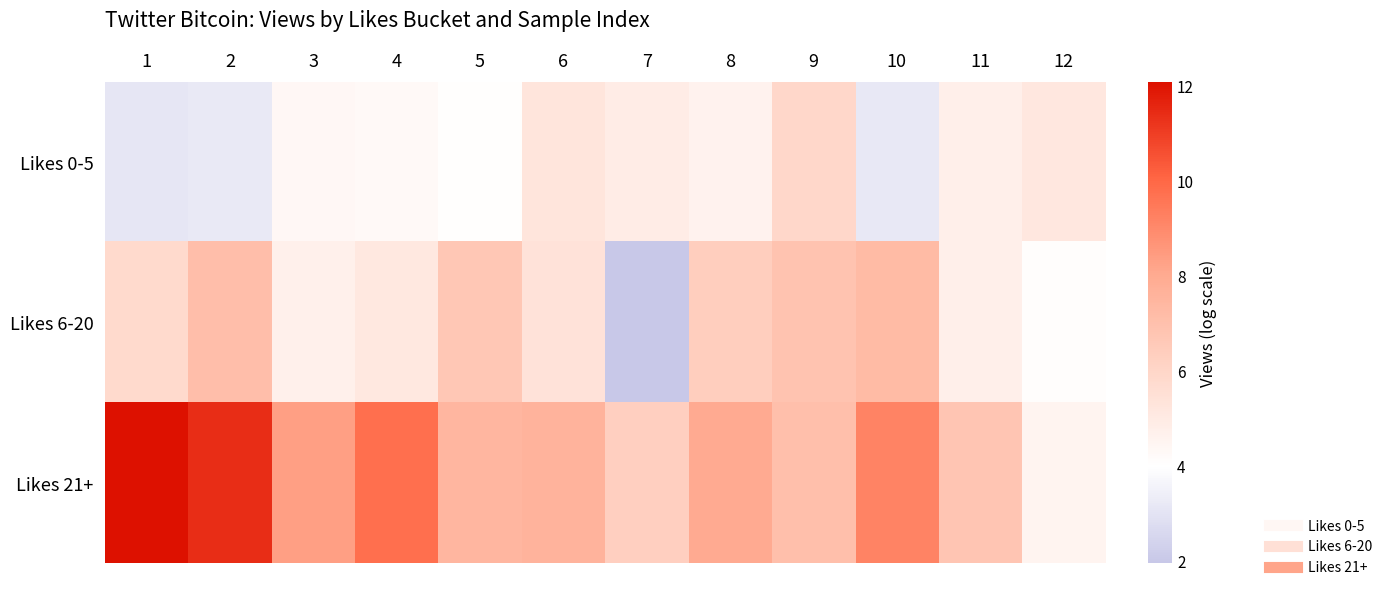

Which series has the widest spread of values?

Likes 21+